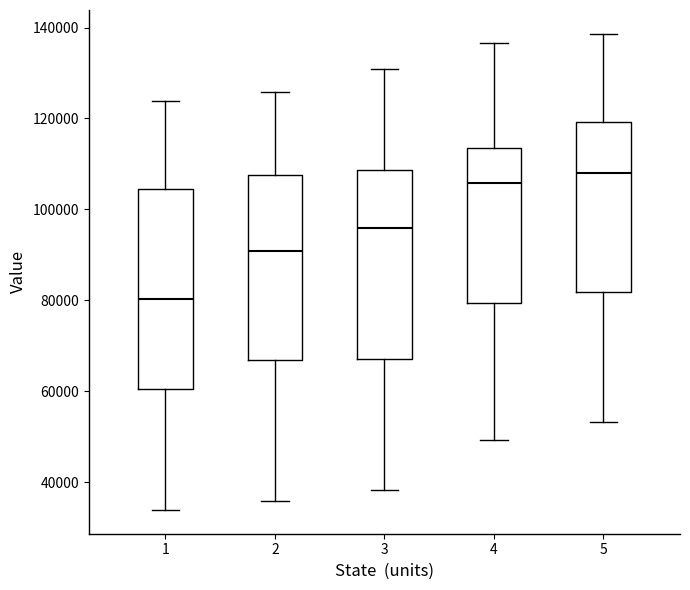

Reading left to right, transcribe this box plot: for each box, give where its median line is, the range the box spans, and where its two whiskers end, as read against the y-axis. The values are not printed on the chart, so give them approximately, as read against the axis.

1: median 80000, box 60000 to 104000, whiskers 34000 to 124000
2: median 90000, box 66000 to 108000, whiskers 36000 to 126000
3: median 96000, box 68000 to 108000, whiskers 38000 to 130000
4: median 106000, box 80000 to 114000, whiskers 50000 to 136000
5: median 108000, box 82000 to 120000, whiskers 54000 to 138000